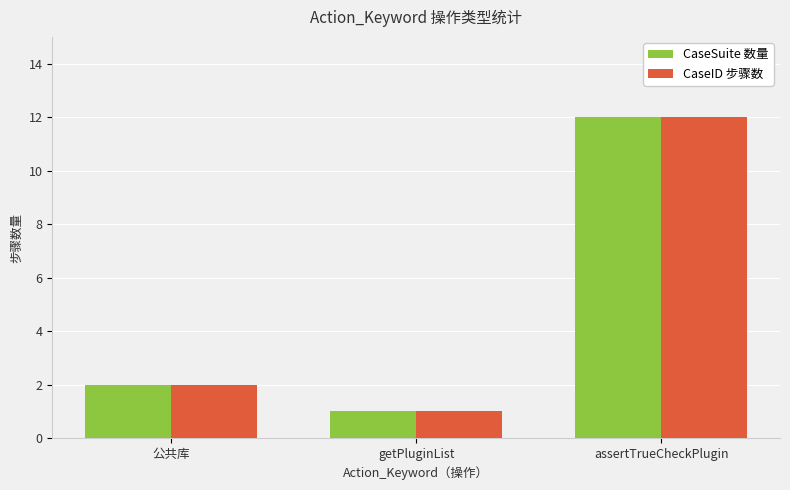

What are all the series names shown in the legend?

CaseSuite 数量, CaseID 步骤数